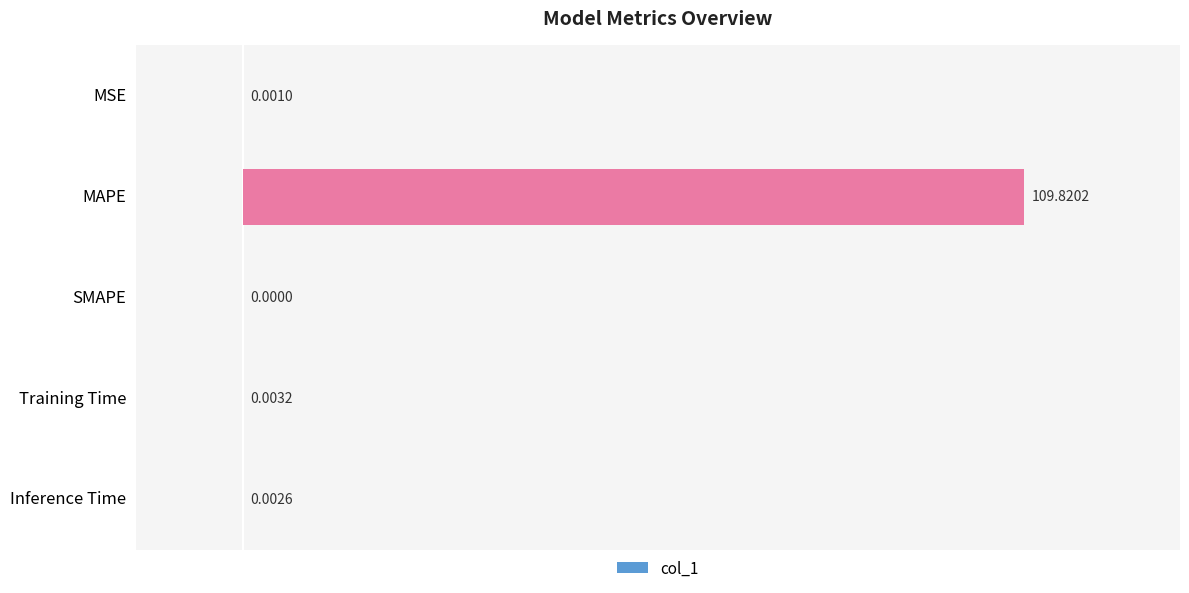

Where is the data nearest to the value 54?

Training Time